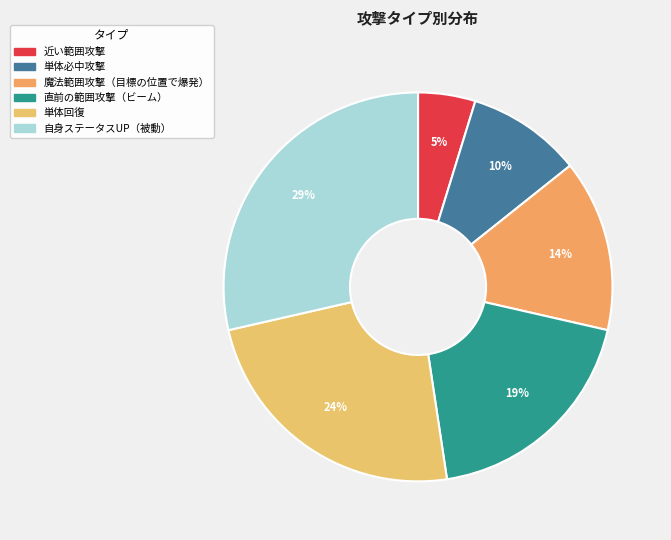

What is the smallest slice in the pie chart?

近い範囲攻撃